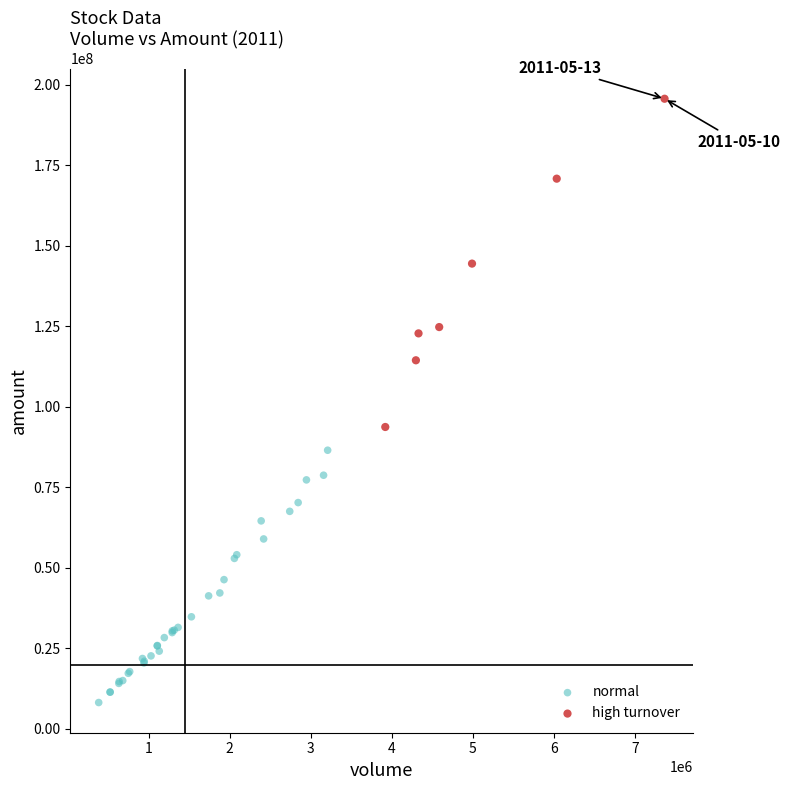

Which series has the largest Y range (max minus min)?

high turnover